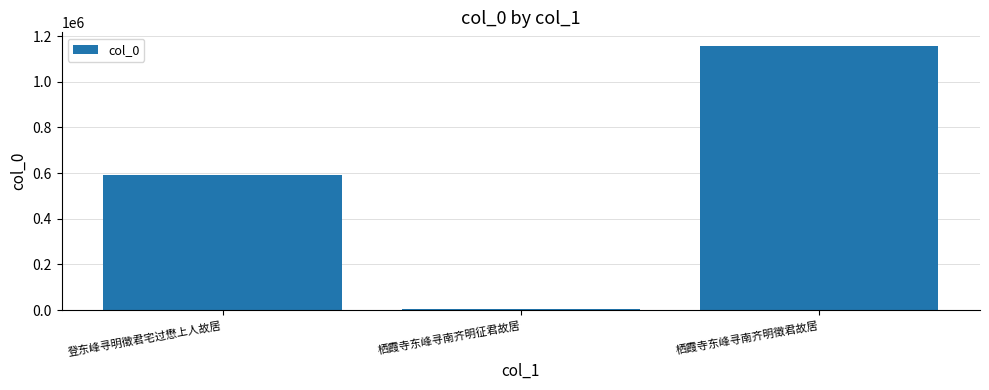

Are the bars grouped side by side (vs. stacked)?

No